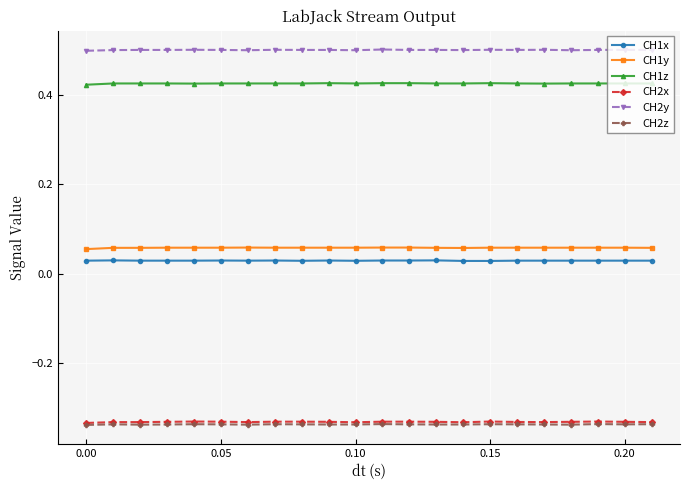

How many lines are shown in the chart?

6